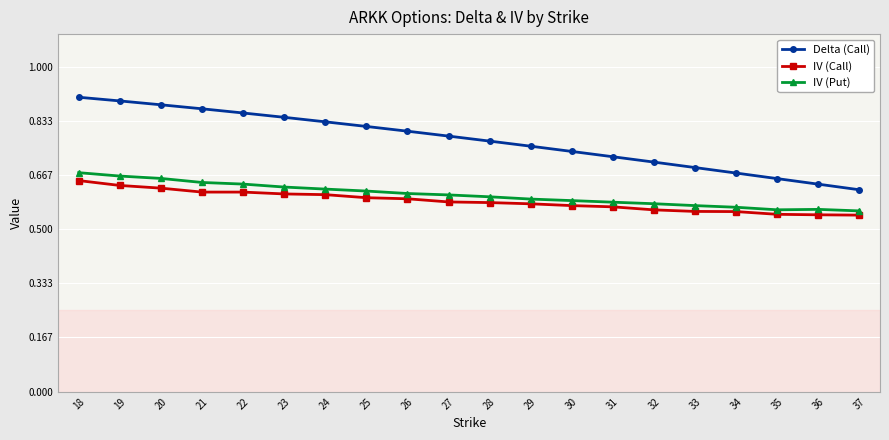

True or false: IV (Put) has more than 0 points higher than both neighbors.

True